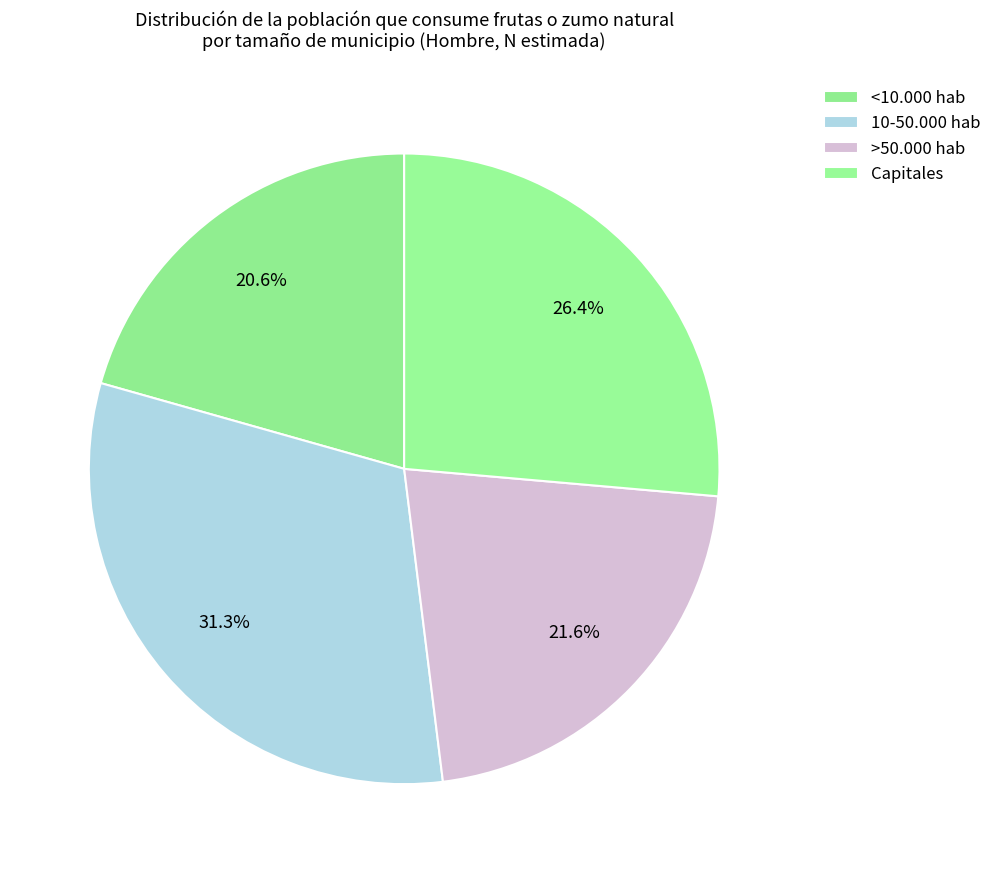

How many slices are in this pie chart?

4